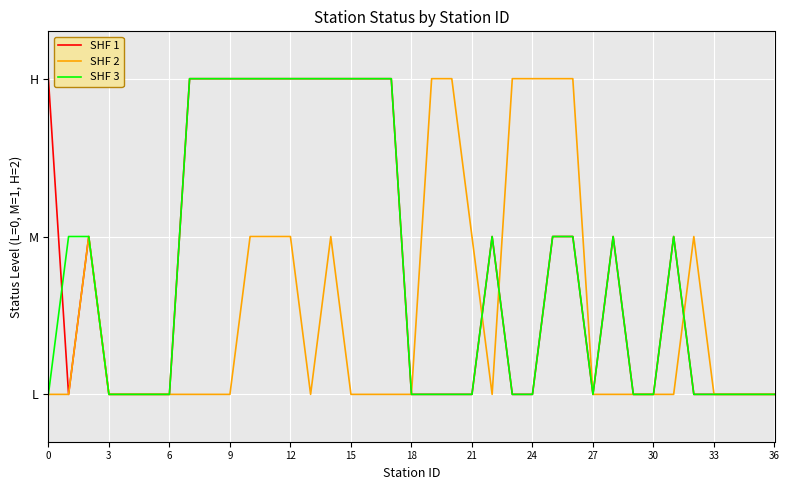

How many interior local peaks does the SHF 3 series have?

3